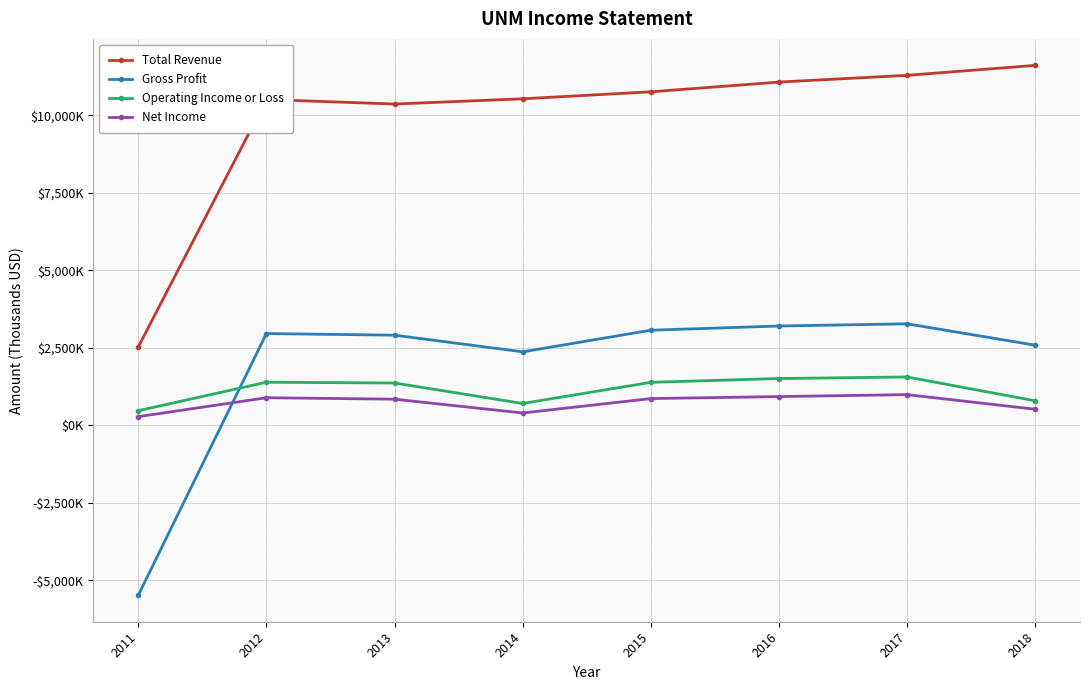

Where is Net Income nearest to the value 639200?

2018